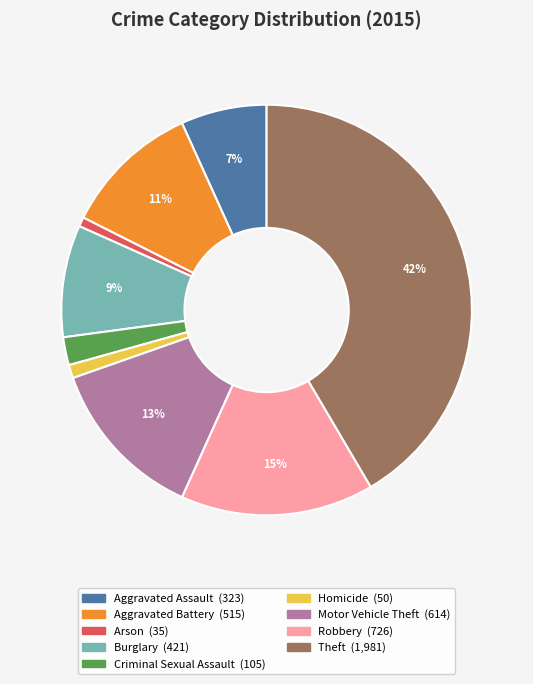

How many slices are in this pie chart?

9